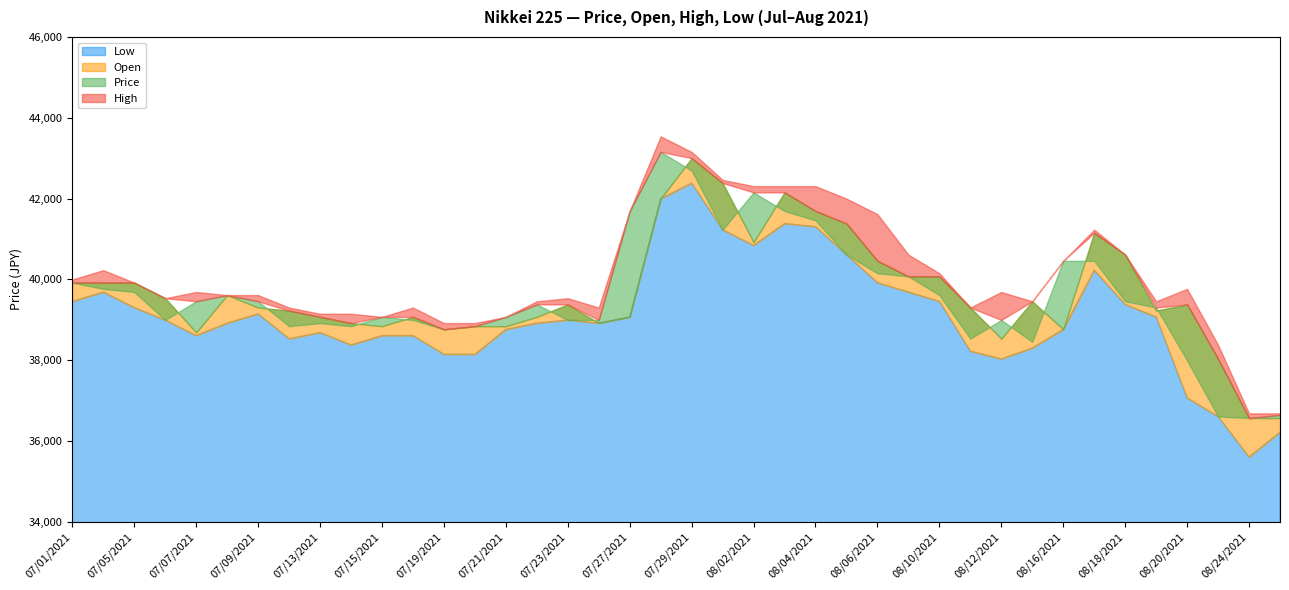

What is the approximate value of Open at 07/13/2021, to the nearest 100?

39100